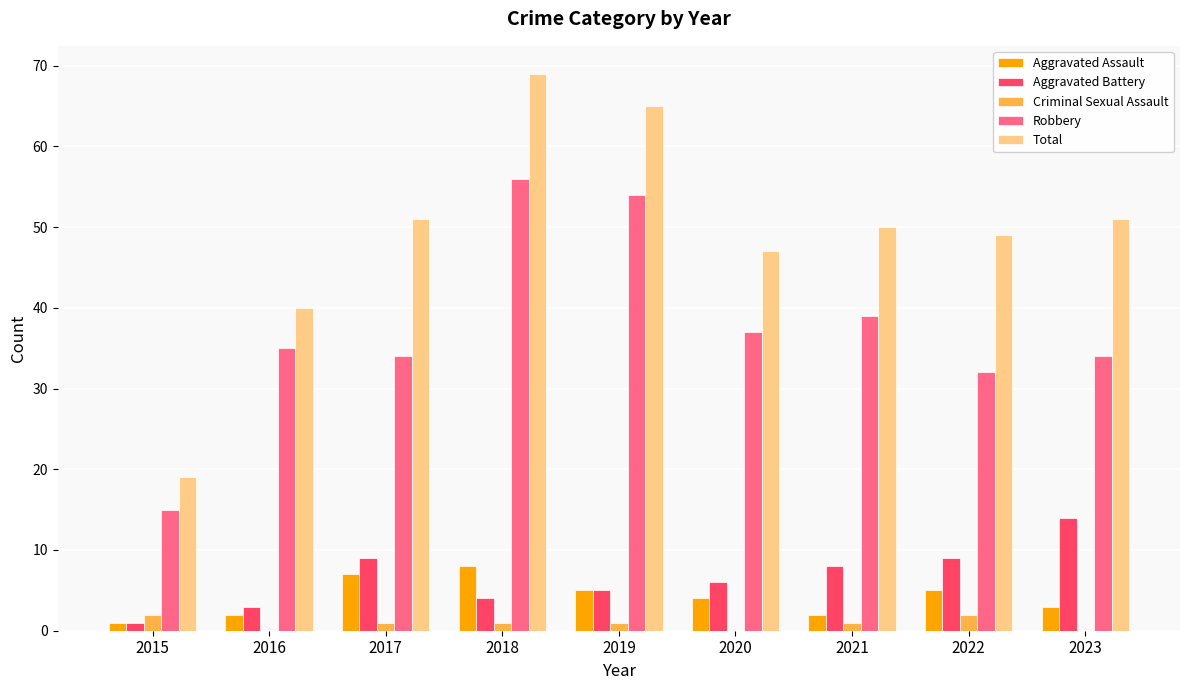

What is the total value across all series at 2020?

94